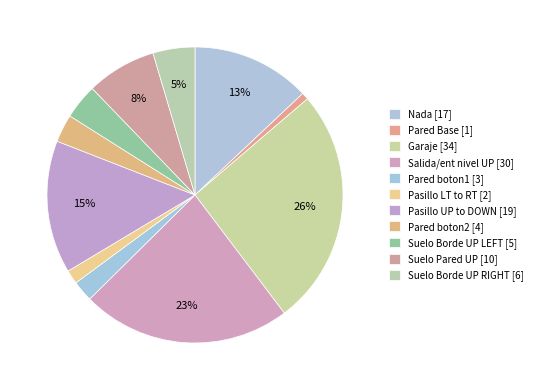

How many slices are in this pie chart?

11